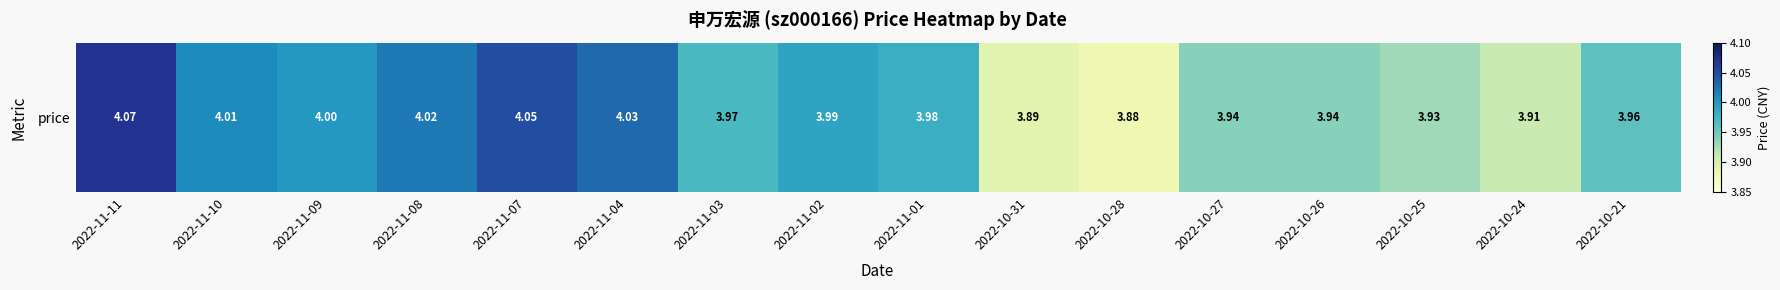

What is the change in value from 2022-11-07 to 2022-10-27?

-0.1